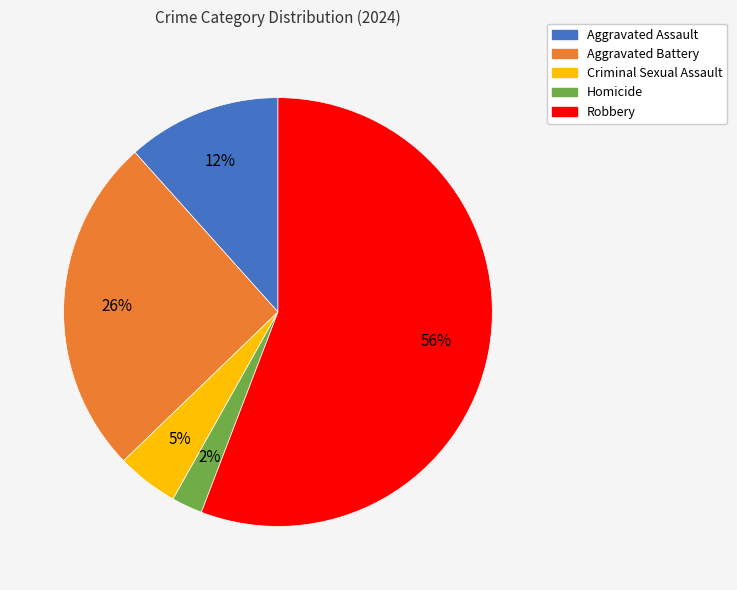

How many slices are in this pie chart?

5